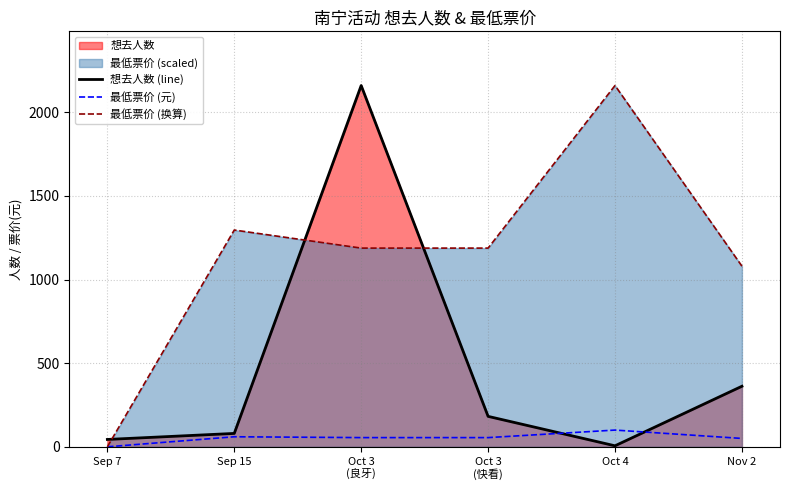

Which series has the widest spread of values?

最低票价 (换算)